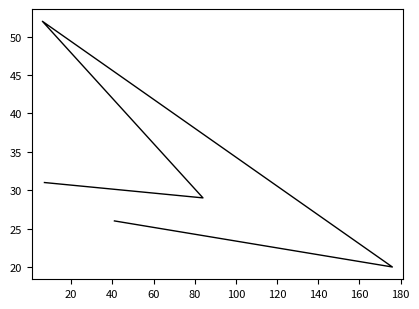

How many values exceed 29?

2